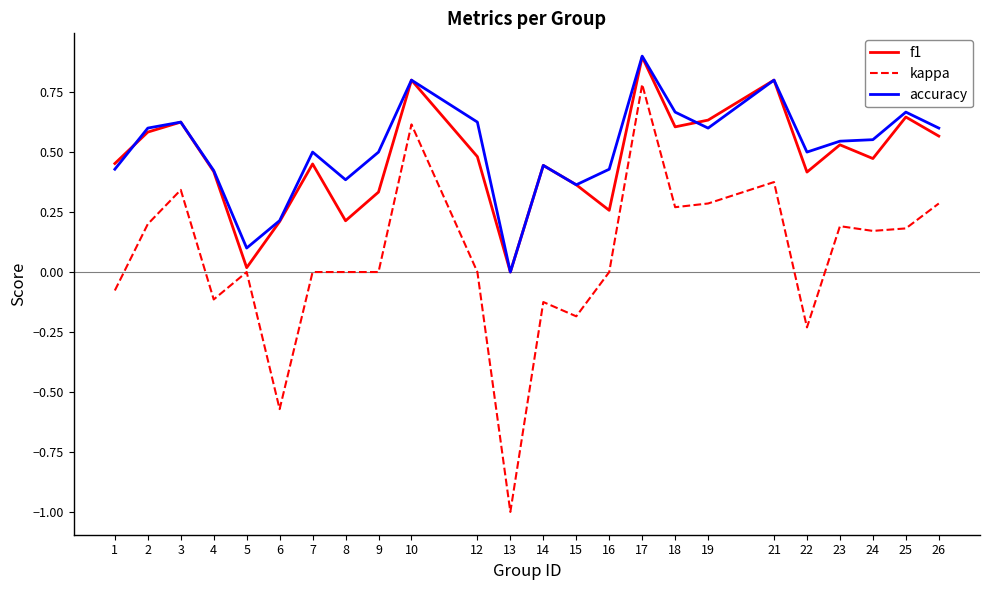

True or false: kappa and f1 intersect in this chart.

False